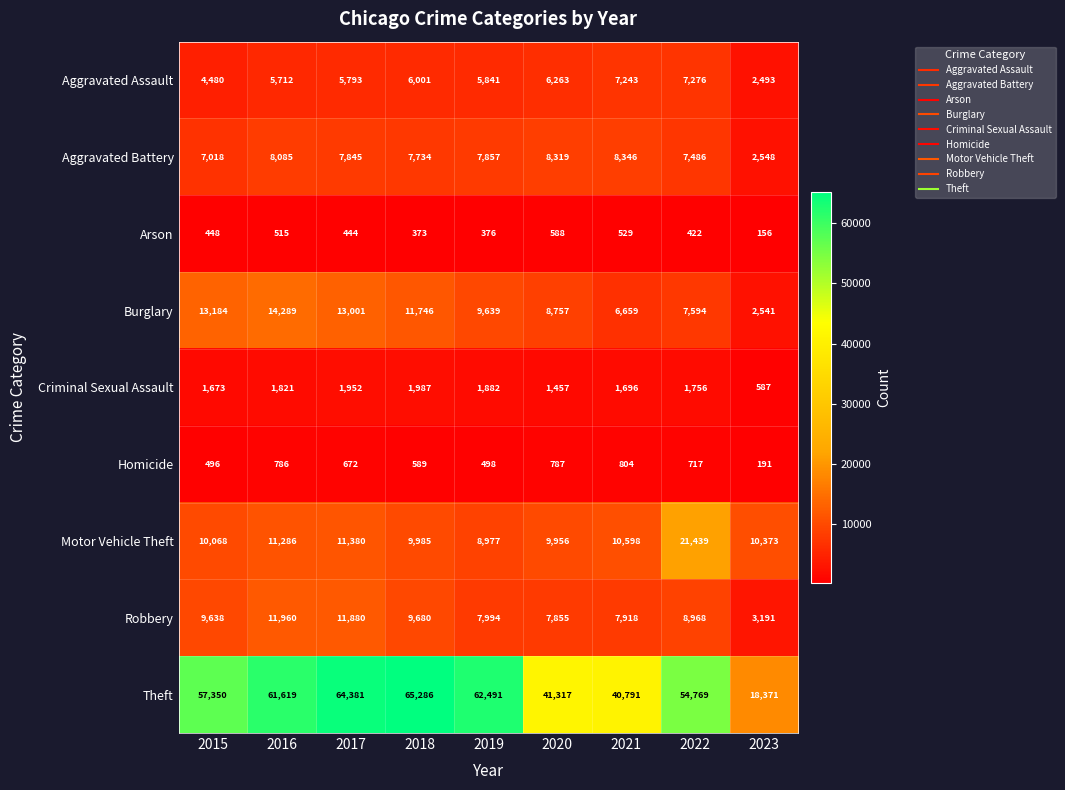

What is the difference between the maximum and minimum values in the Homicide series?

613